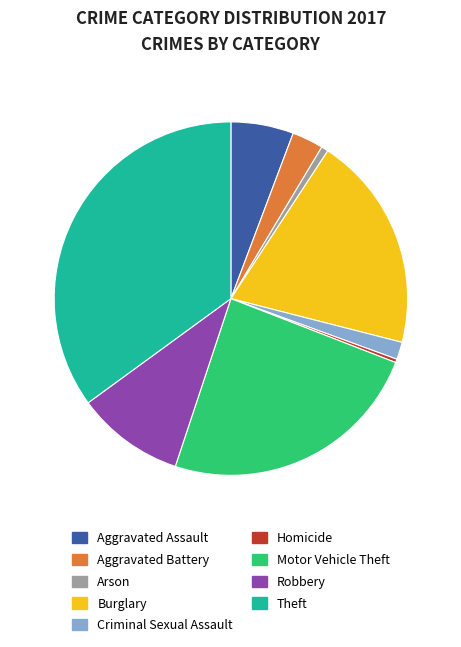

Between Burglary and Theft, which is larger?

Theft